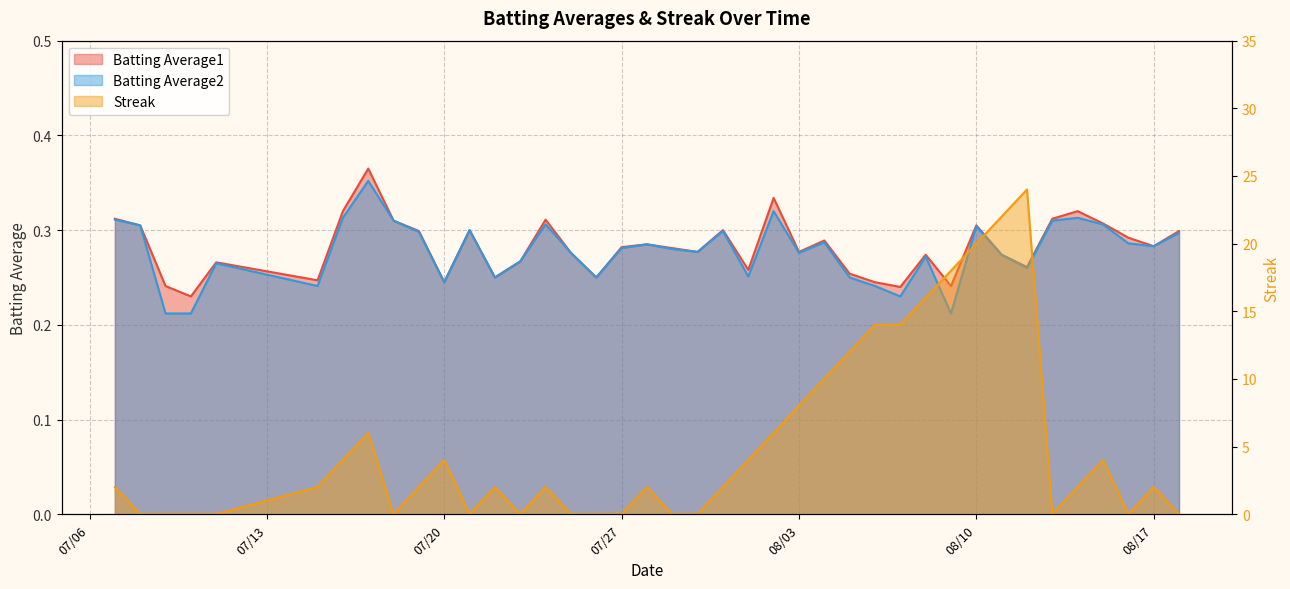

What is the value of the Batting Average1 point at the 22nd from the left?

0.3